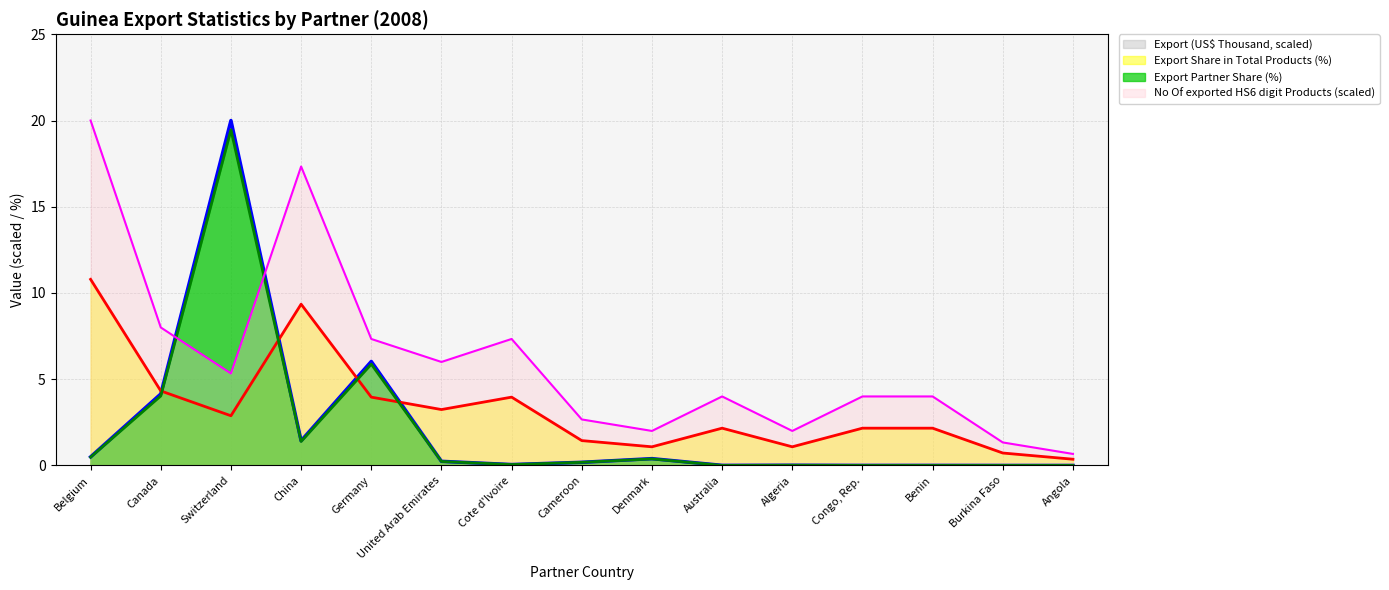

At which category does No Of exported HS6 digit Products reach its first local peak?

China